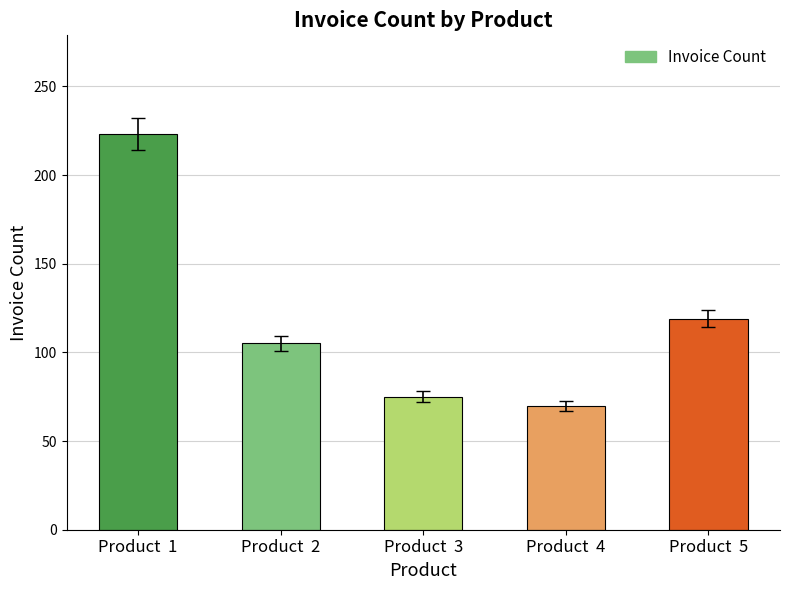

What is the smallest value displayed?

70